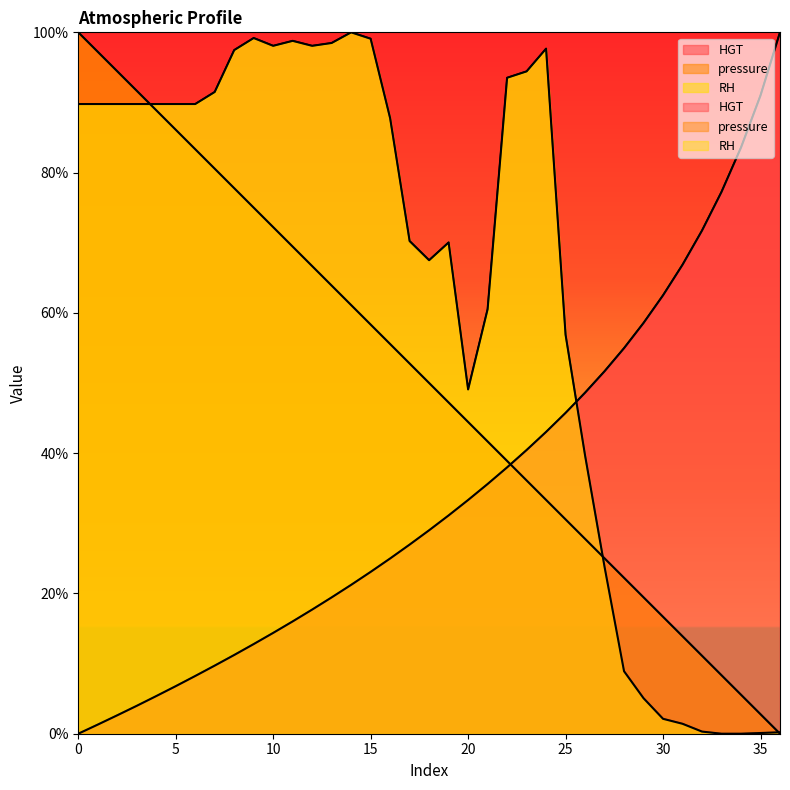

What is the difference between the maximum and second lowest values in the RH series?

100.0